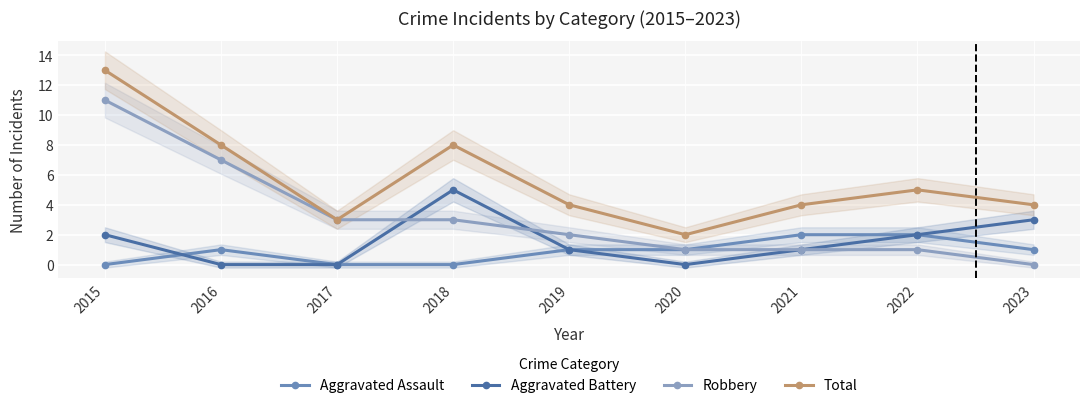

At which label is Aggravated Battery closest to 2?

2015